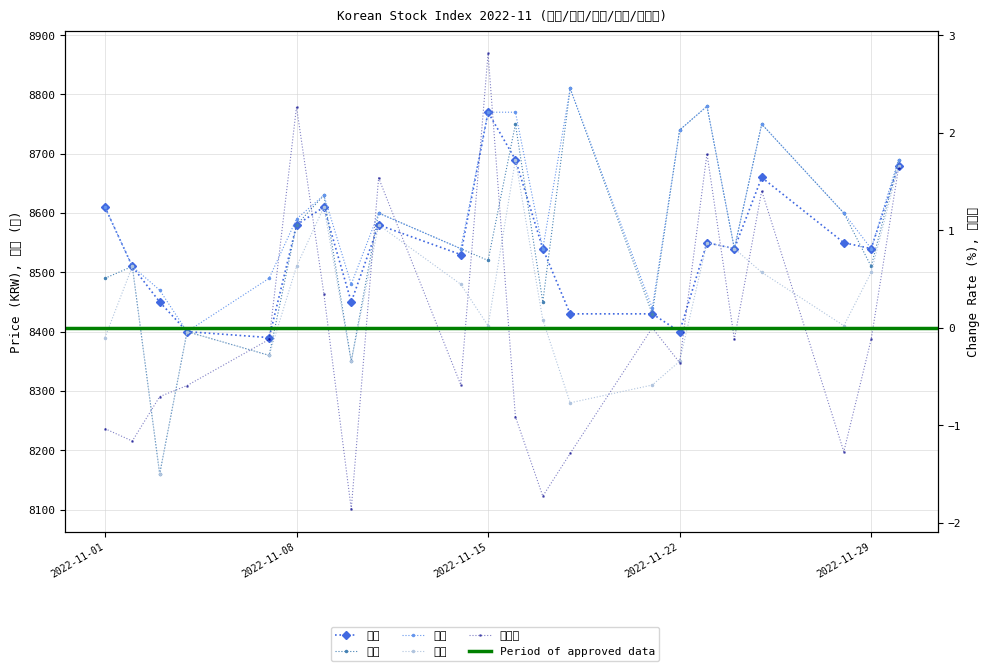

How many values in the 고가 series exceed 8600?

9